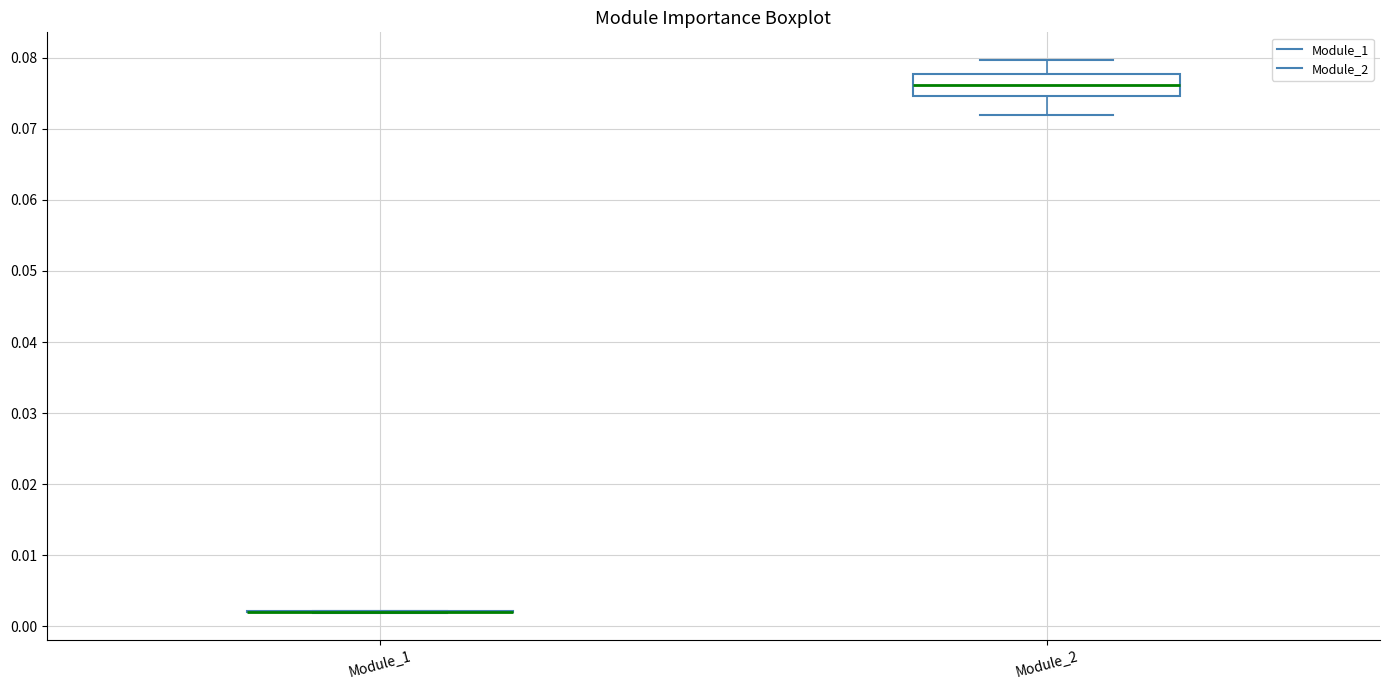

Reading left to right, transcribe this box plot: for each box, give where its median line is, the range the box spans, and where its two whiskers end, as read against the y-axis. The values are not printed on the chart, so give them approximately, as read against the axis.

Module_1: box collapsed to a line at 0.002, whiskers 0.002 to 0.002
Module_2: median 0.076, box 0.075 to 0.078, whiskers 0.072 to 0.080